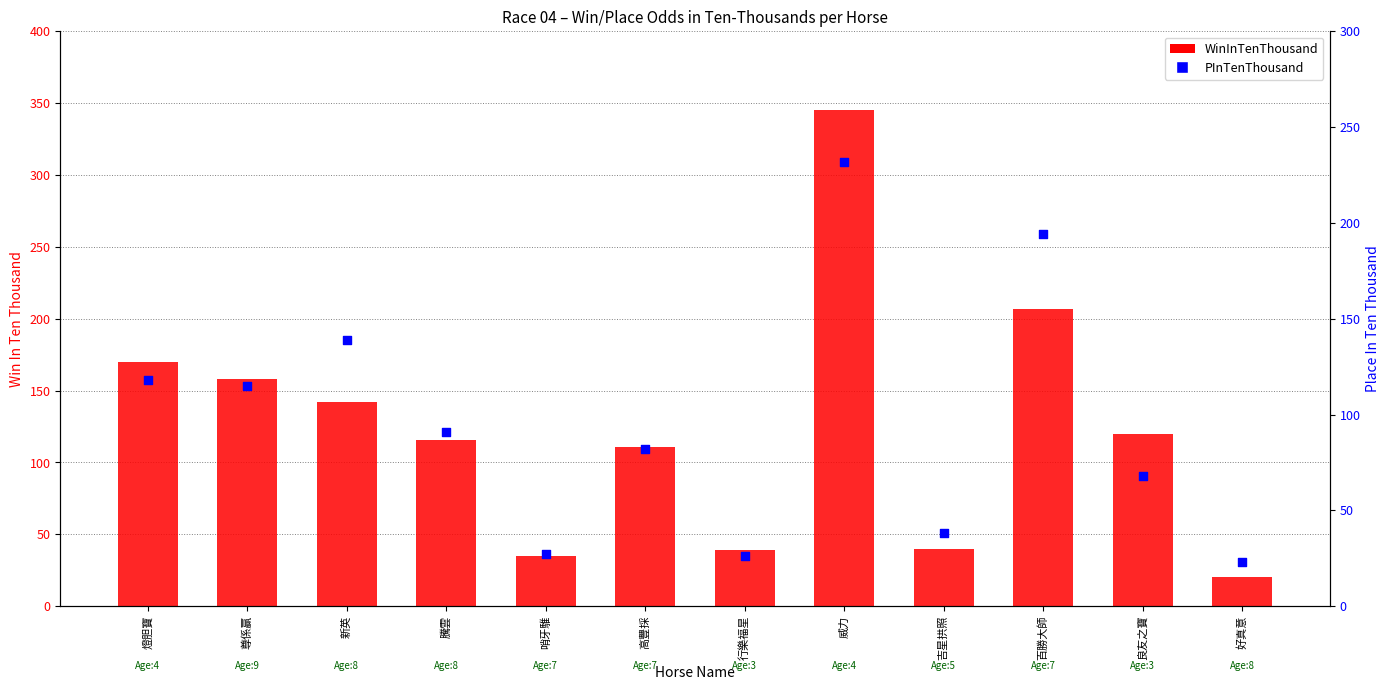

At how many categories does at least one series exceed 317?

1